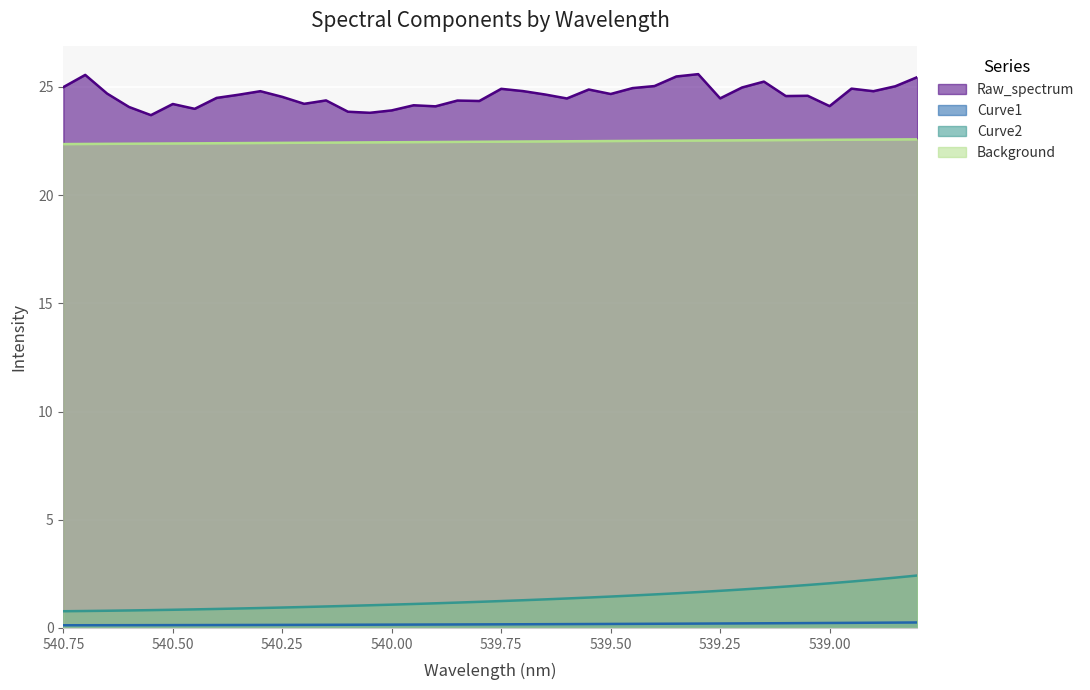

The value of Curve1 at 32 is 0.4. True or false?

False